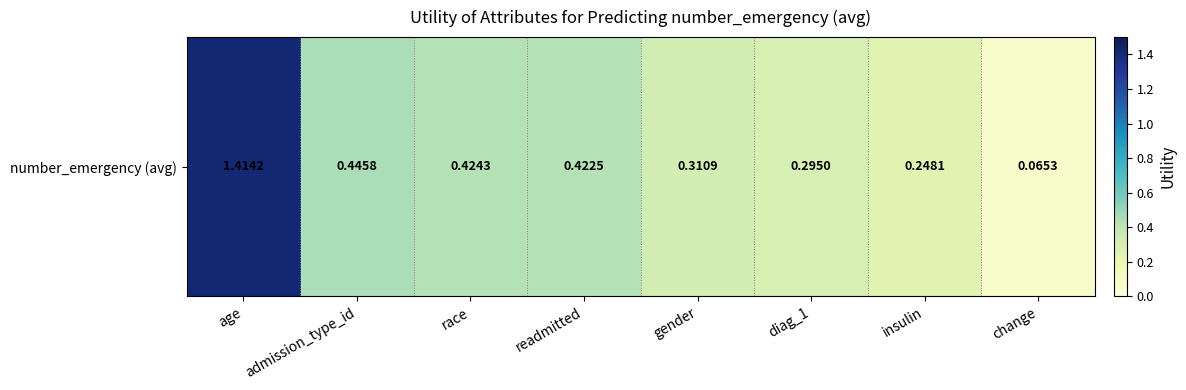

Reading left to right, extract all data points from this chart.

1.4	0.4	0.4	0.4	0.3	0.3	0.2	0.1